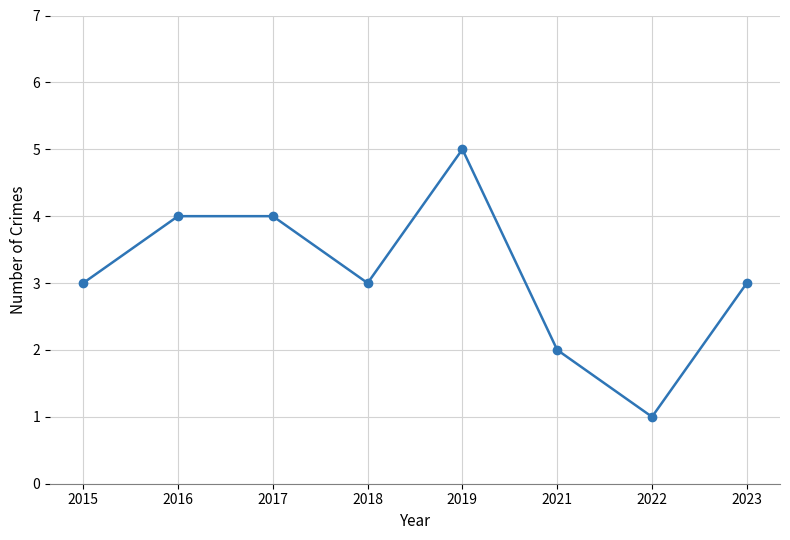

How many data points does each series have?

8